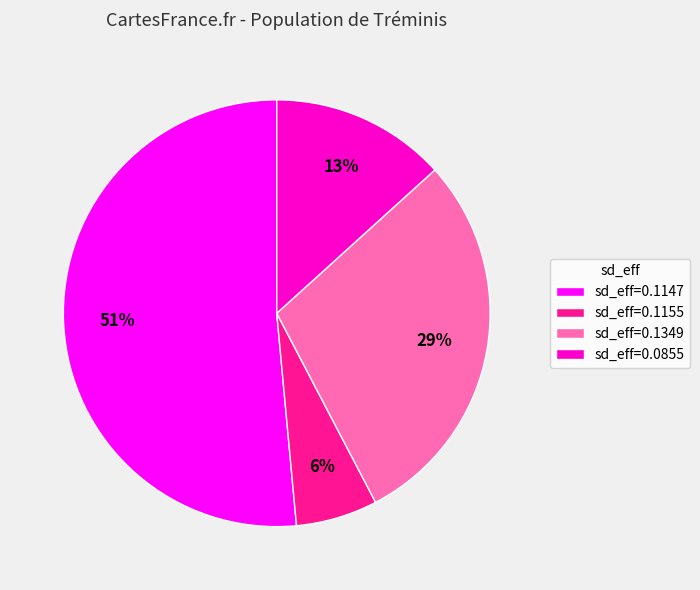

To the nearest percent, what is the difference between the sd_eff=0.0855 and sd_eff=0.1155 slice percentages?

7%